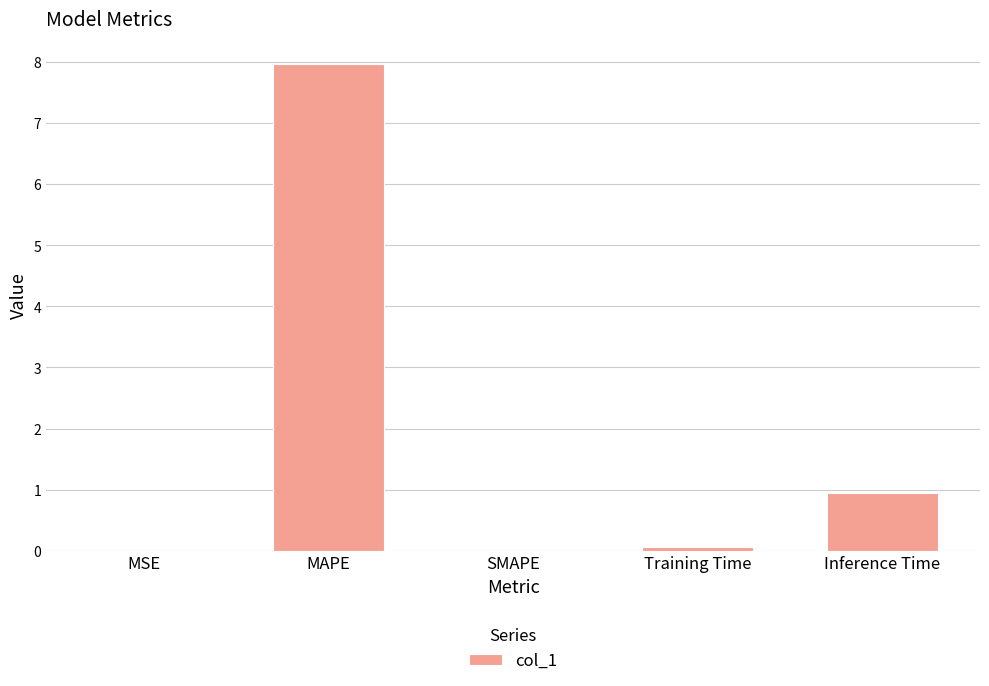

The value at MSE is 0.0. True or false?

True